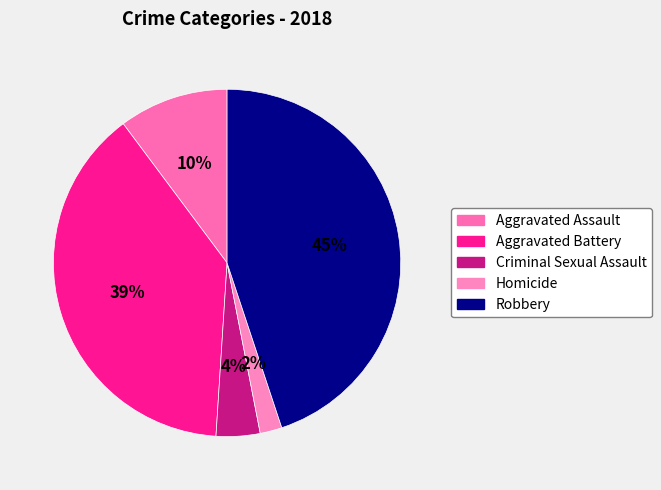

Which category has the biggest portion of the pie?

Robbery